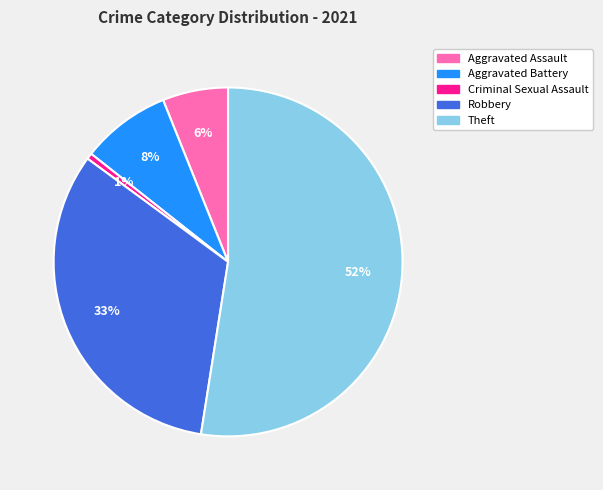

To the nearest percent, what is the average slice percentage?

20%